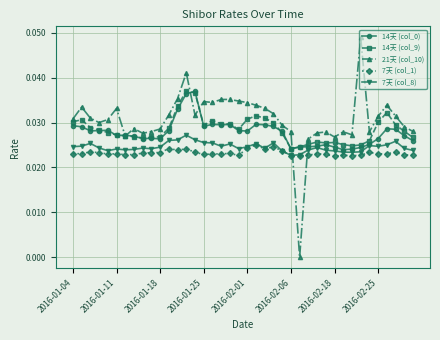

How many lines are shown in the chart?

5